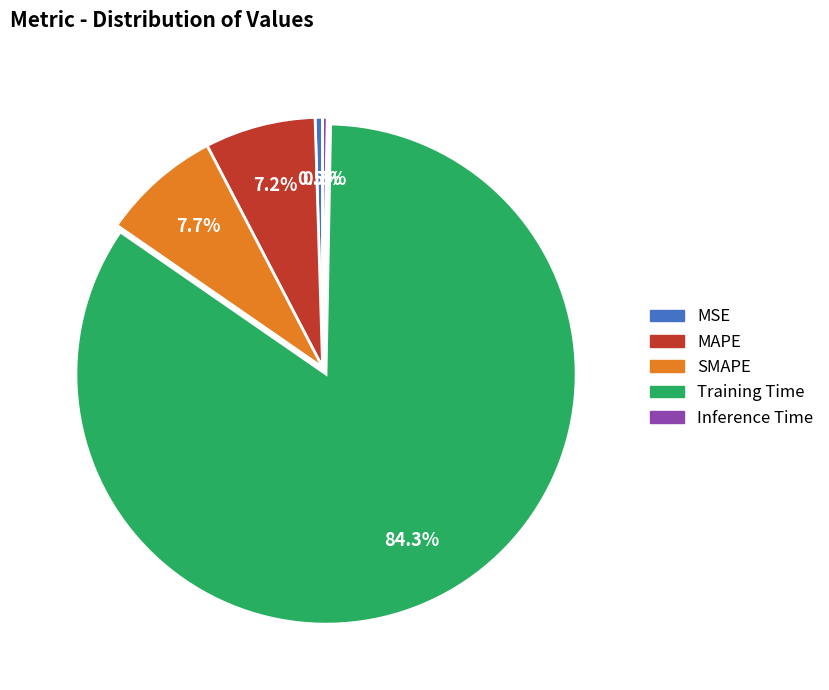

The SMAPE slice represents 17% of the pie. True or false?

False